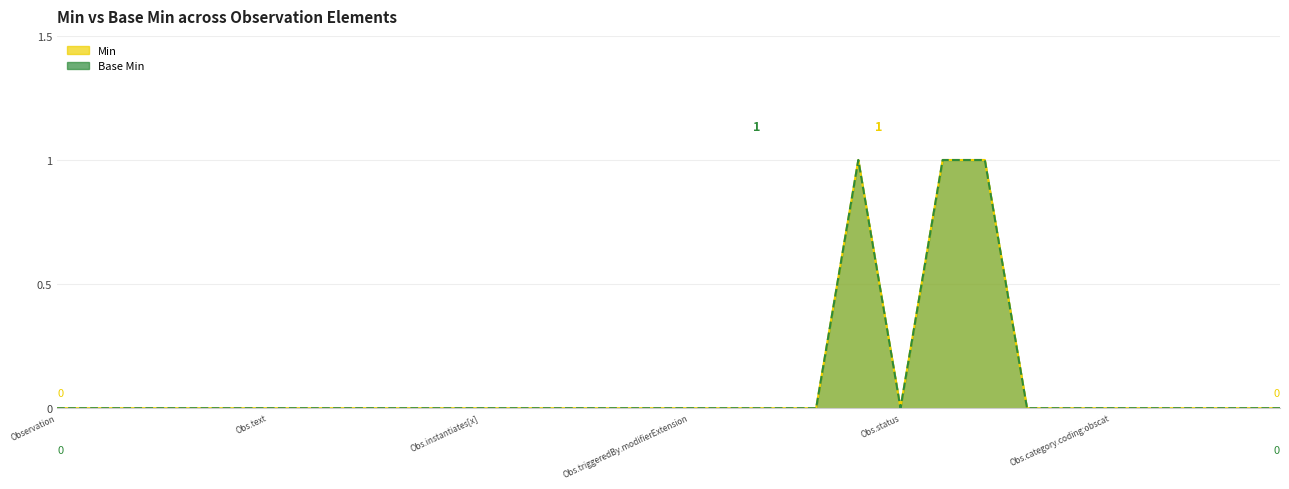

What is the sum of all Base Min values?

3